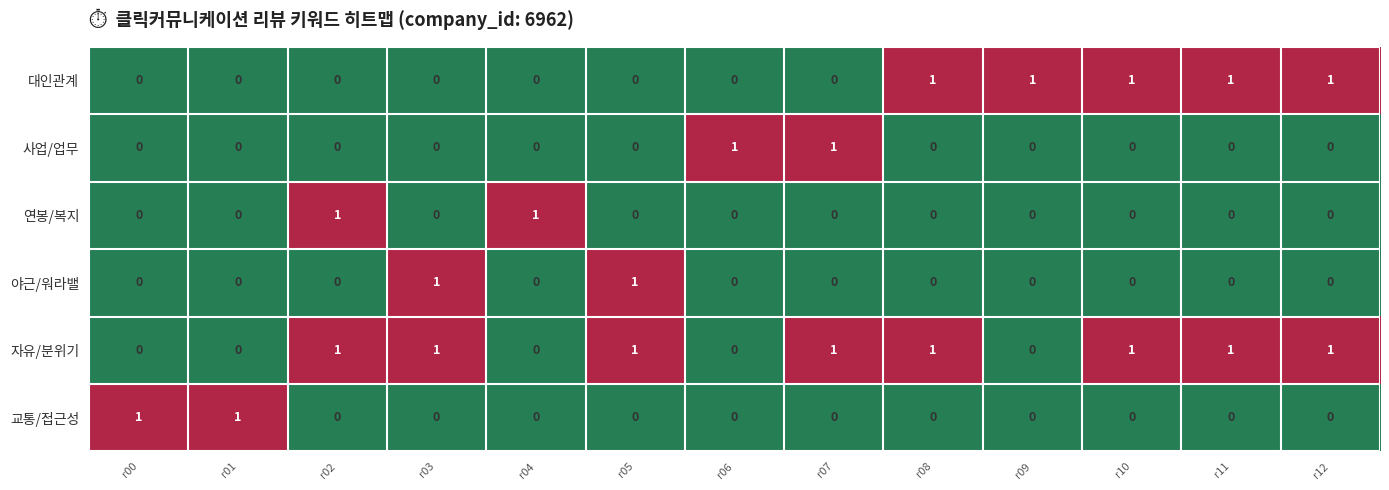

What is the sum of all 대인관계 values?

5